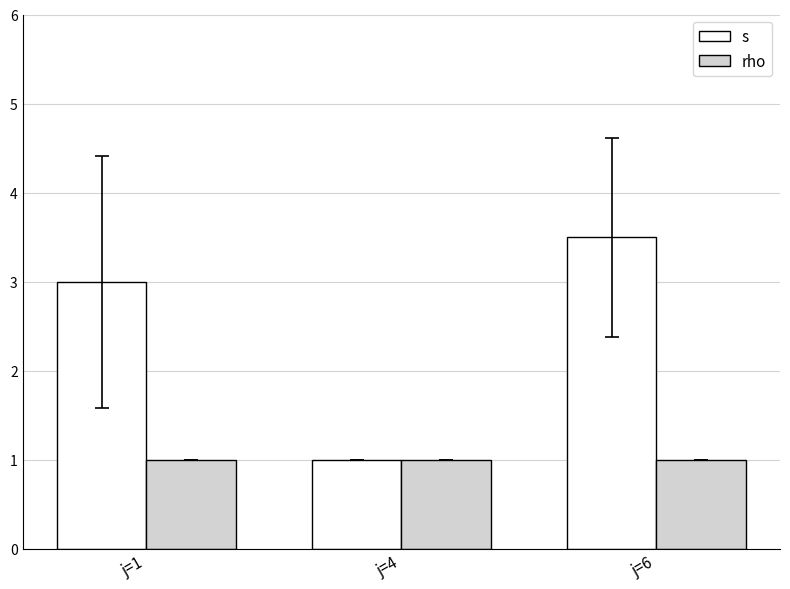

How many data points does each series have?

3